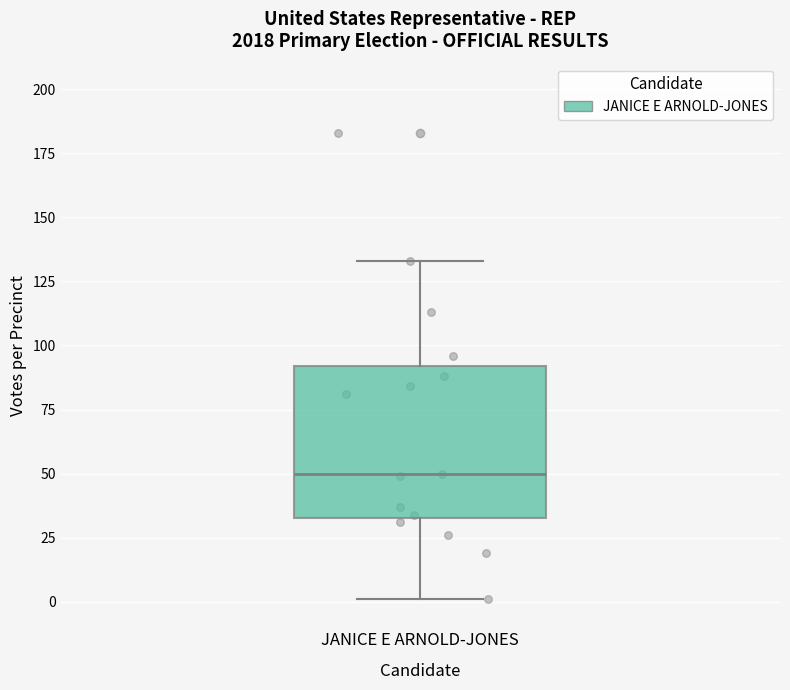

Where is the upper edge of the box for JANICE E ARNOLD-JONES on the y-axis? The values are not printed on the chart, so give them approximately, as read against the axis.

90